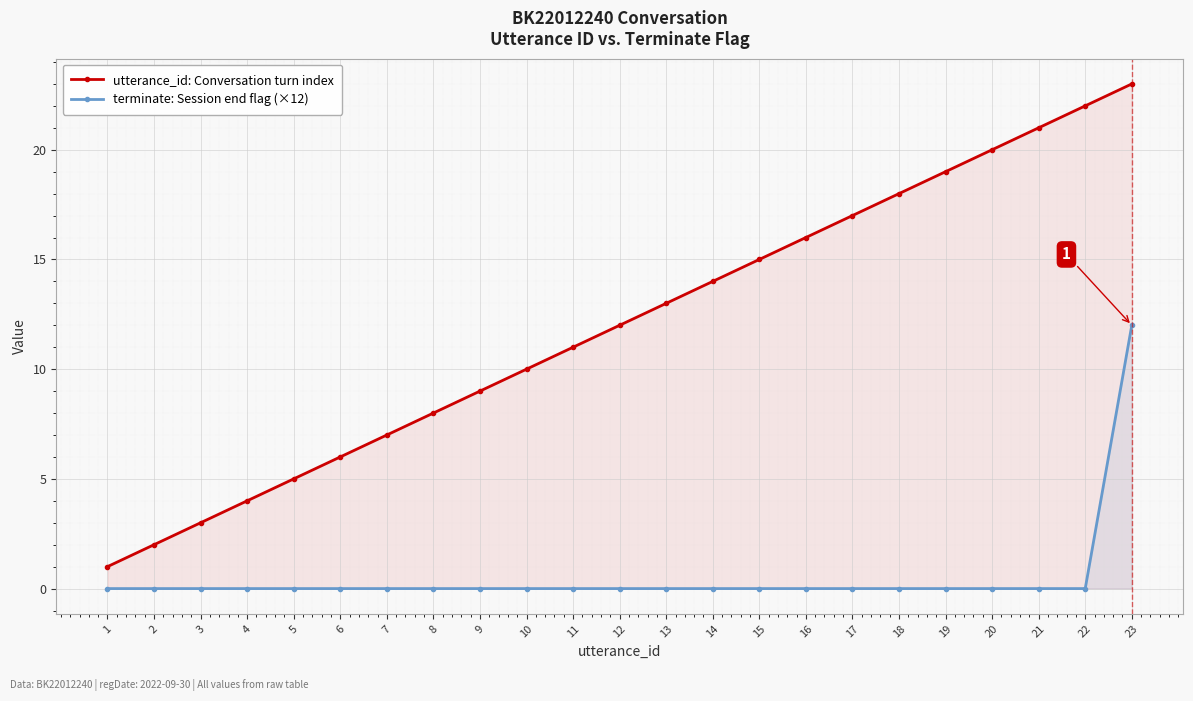

Which category has the lowest value across all series?

1